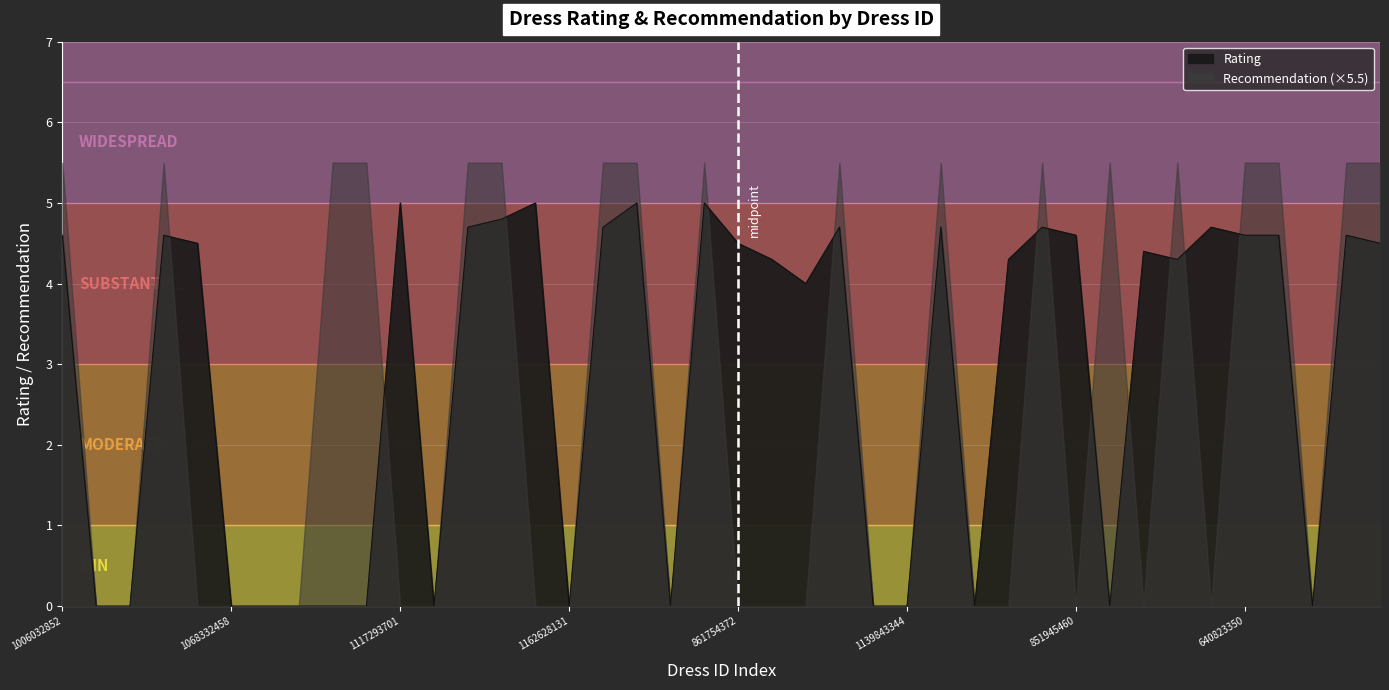

Which has a higher value, 1212192089 or 1122989777?

1122989777